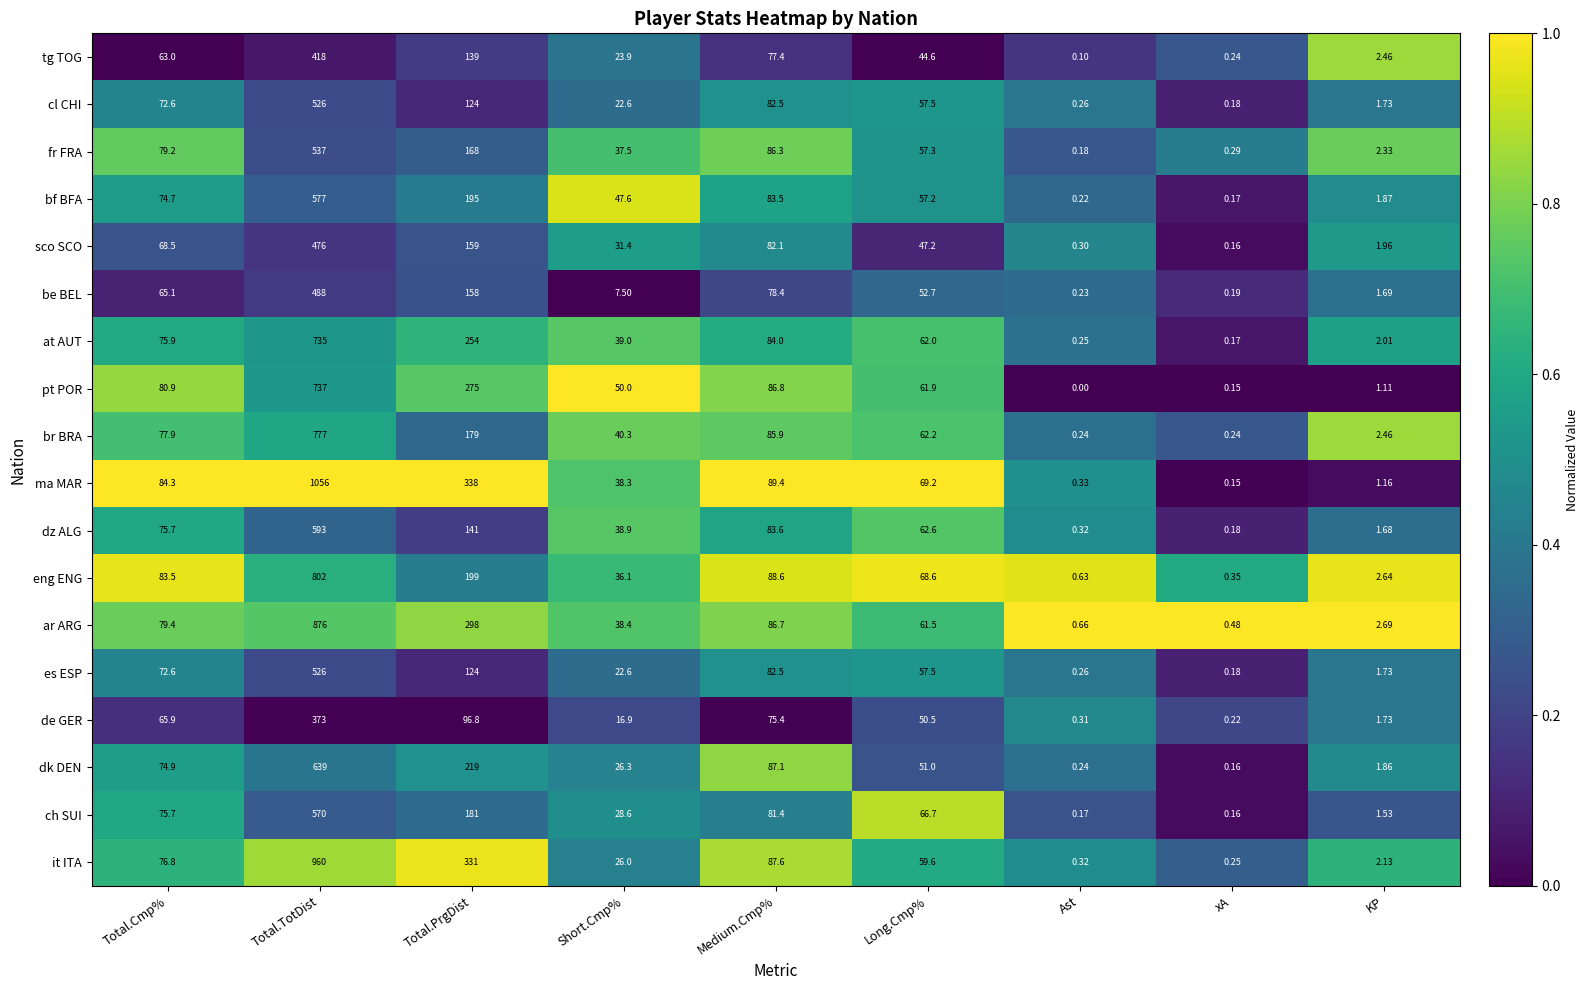

At which label does tg TOG first exceed 44?

Total.Cmp%